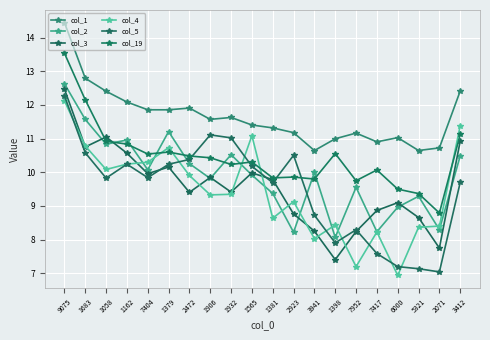

What is the sum of the col_2 values at 2071 and 1381?

17.7